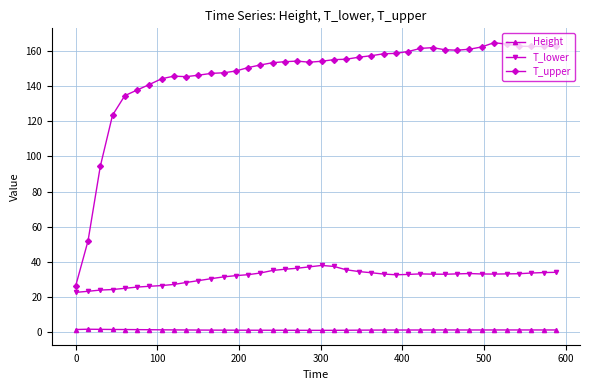

Does the chart display data point markers on the line(s)?

Yes